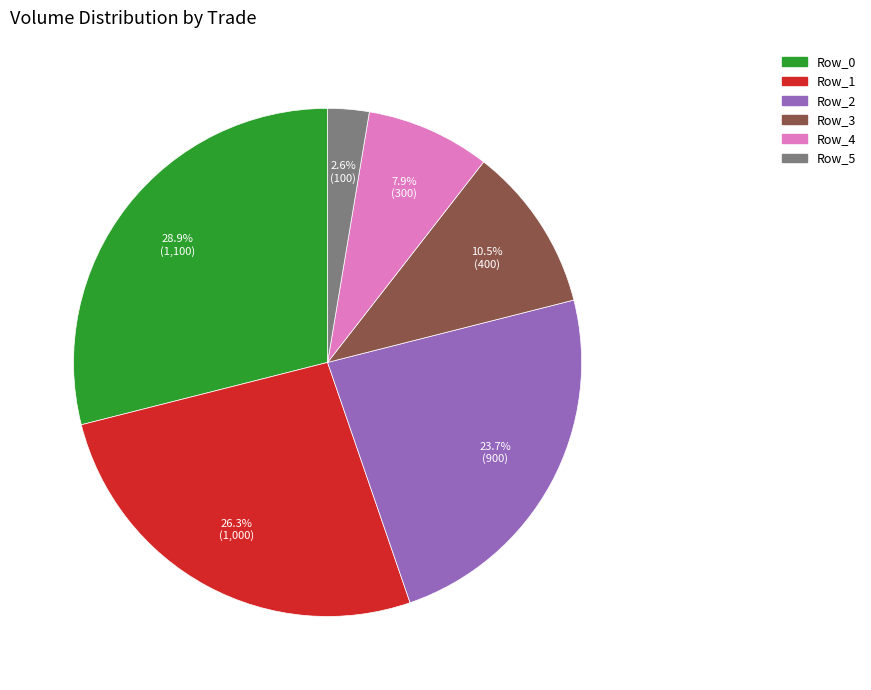

Count the number of slices in the pie.

6